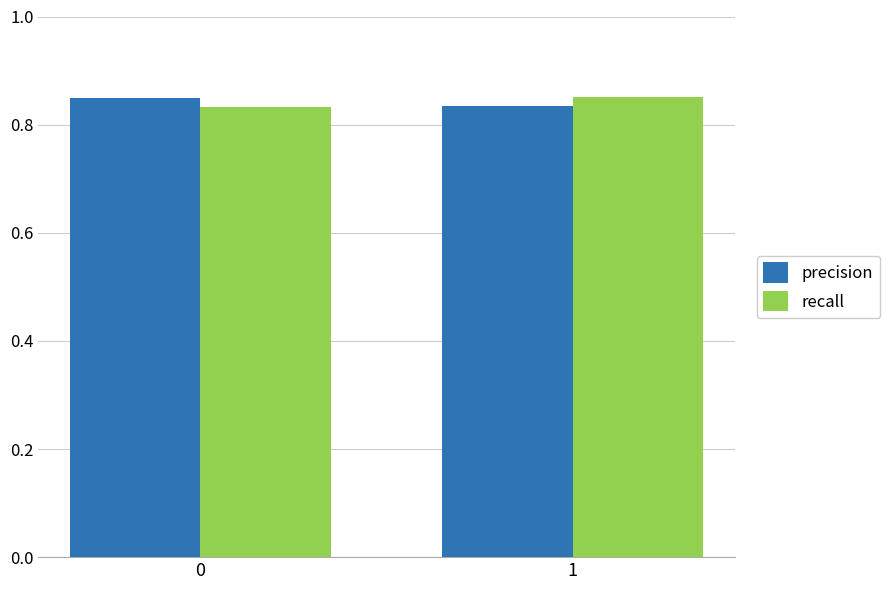

What is the total value across all series at 1?

1.7